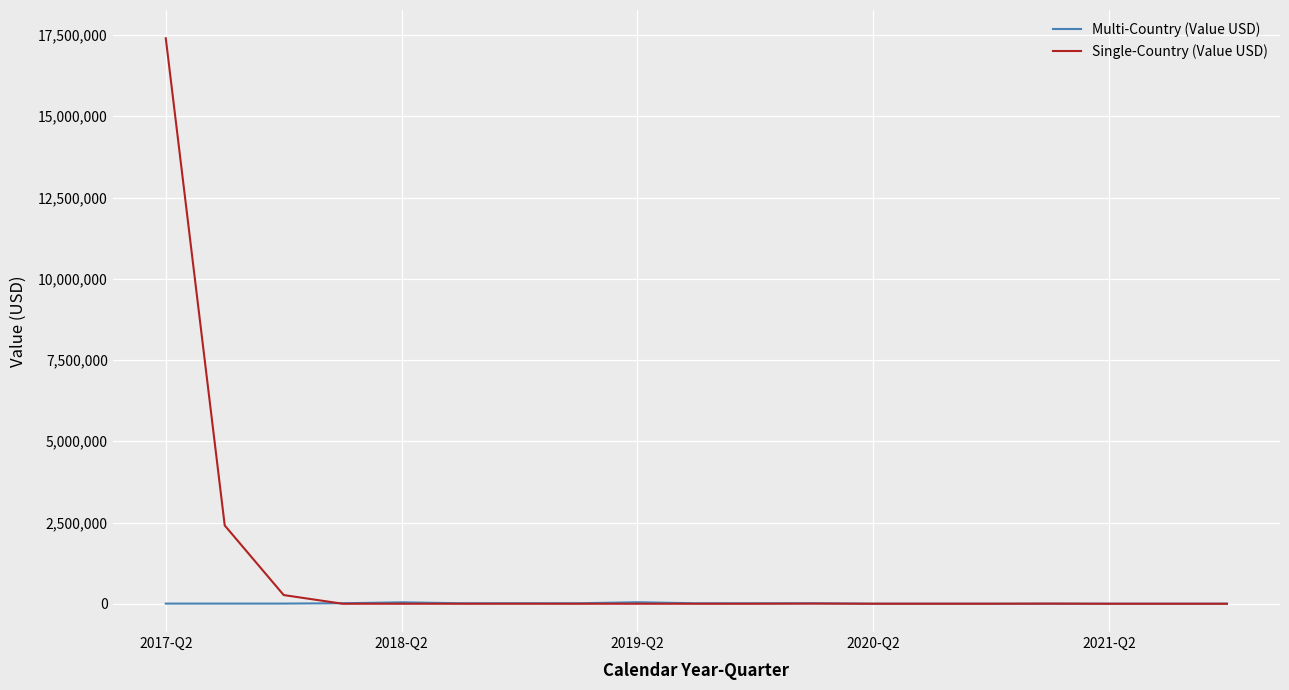

What is the maximum value for Single-Country (Value USD)?

17399200.0